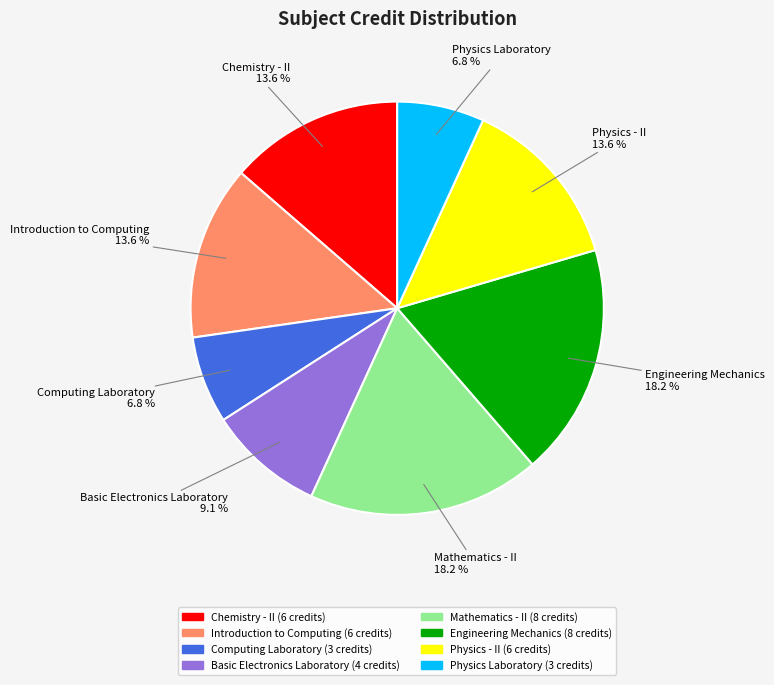

Is Physics - II the majority of the pie?

No